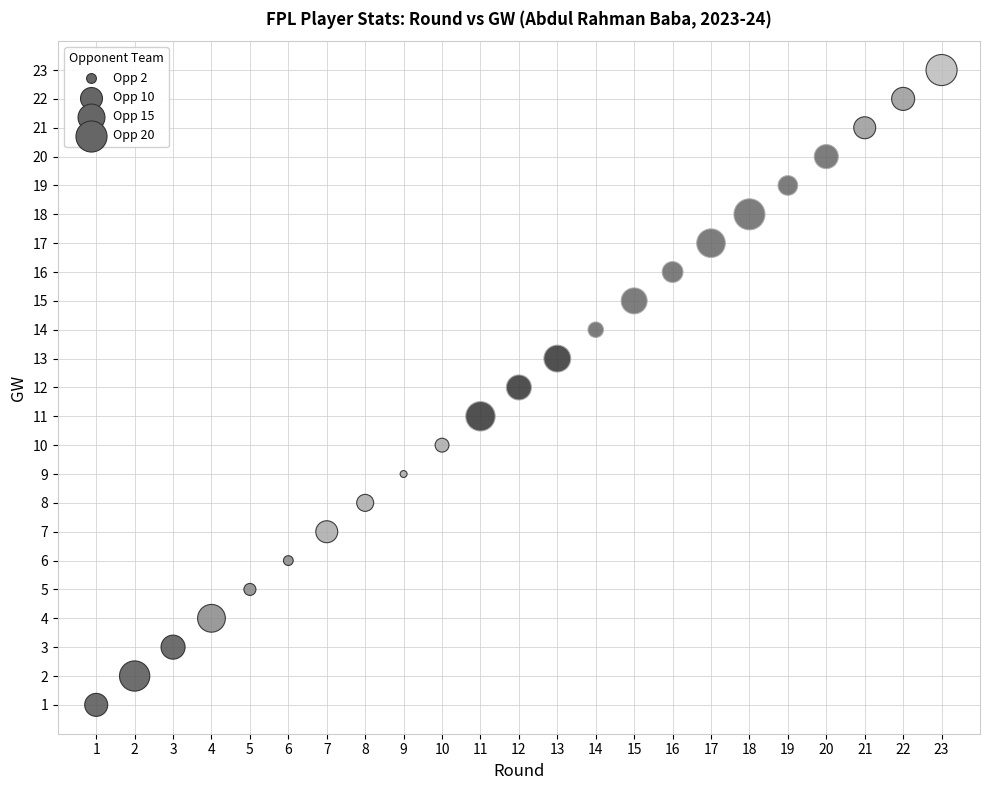

What is the range of Y values (max minus min)?

22